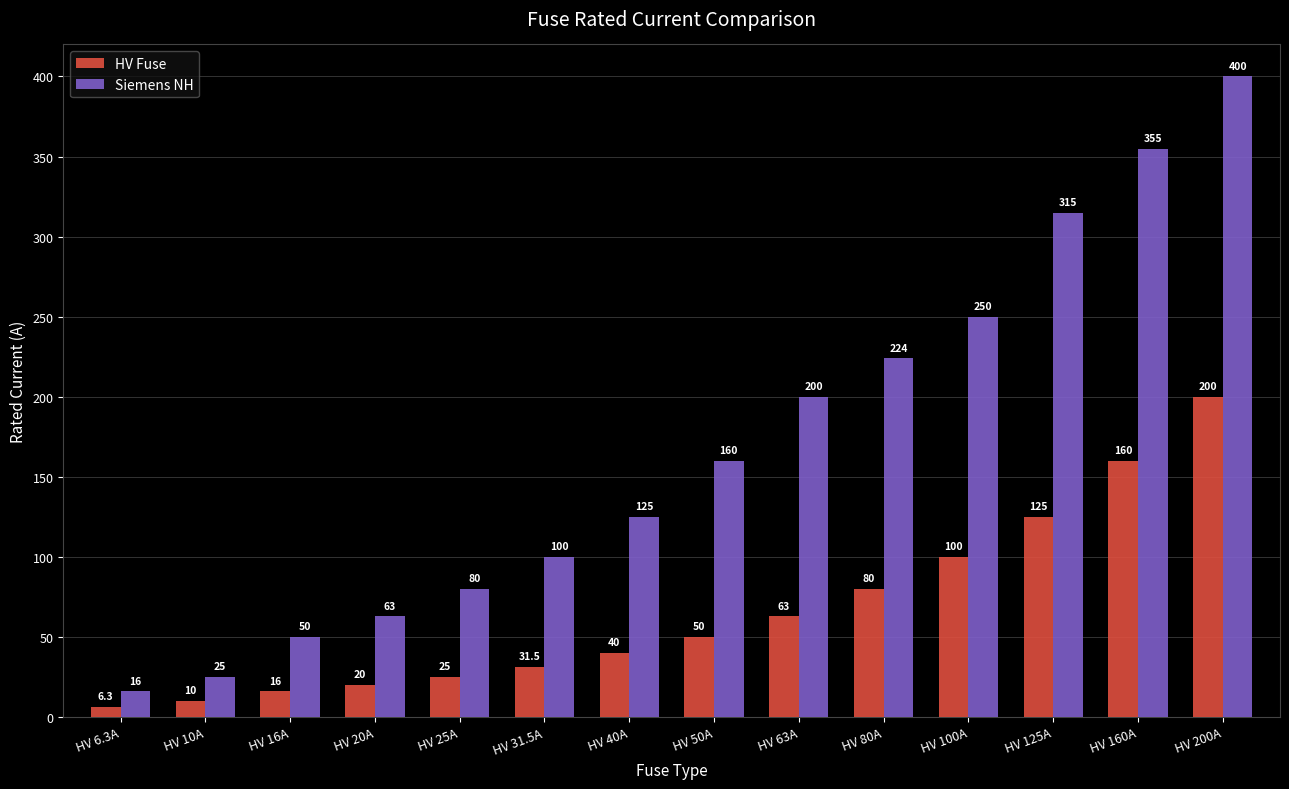

At which label is HV Fuse closest to 103?

HV 100A